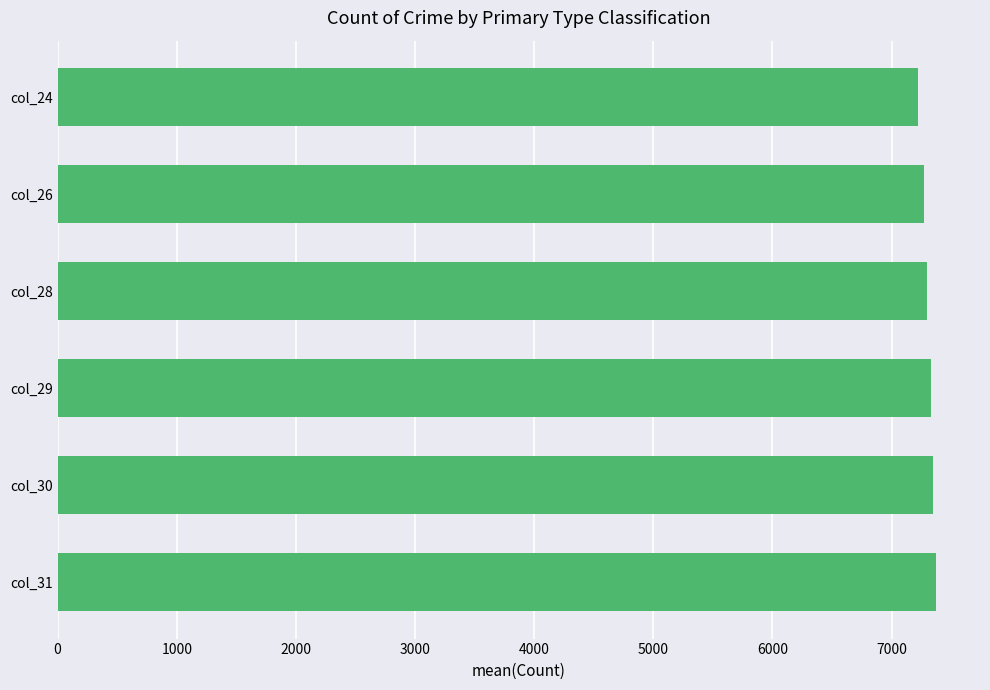

What is the average value?

7306.5